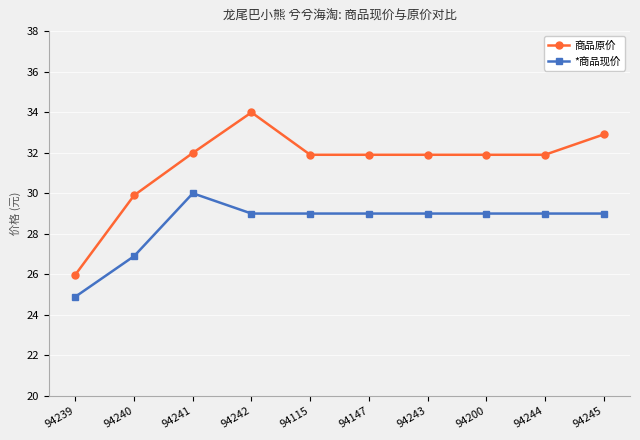

What is the difference between the highest and lowest values at 94240?

3.0